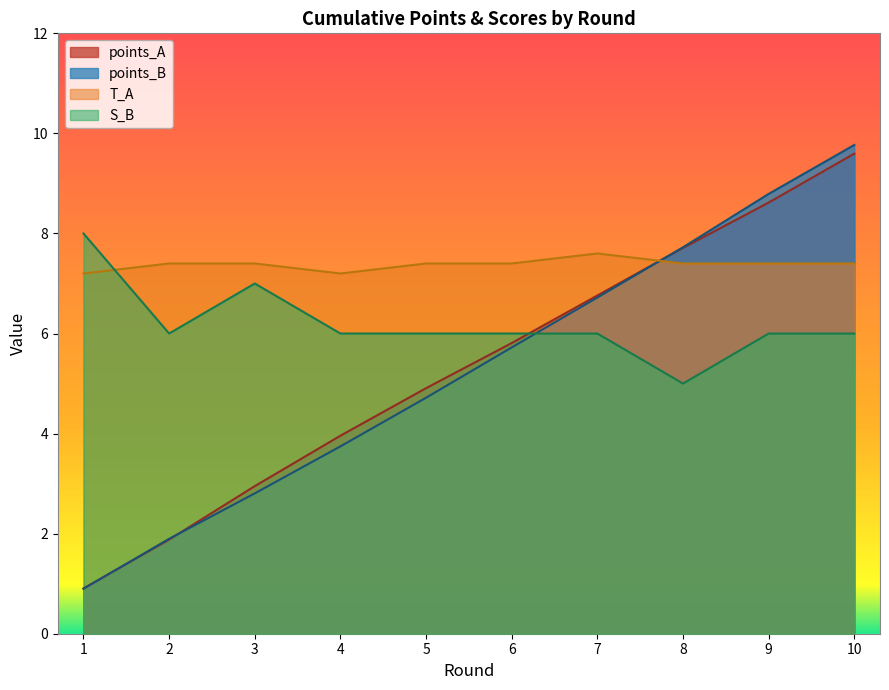

Reading right to left, extract all data points from this chart.

points_A: 9.6	8.6	7.7	6.8	5.8	4.9	4.0	2.9	1.9	0.9
points_B: 9.8	8.8	7.7	6.7	5.7	4.7	3.7	2.8	1.9	0.9
T_A: 7.4	7.4	7.4	7.6	7.4	7.4	7.2	7.4	7.4	7.2
S_B: 6.0	6.0	5.0	6.0	6.0	6.0	6.0	7.0	6.0	8.0